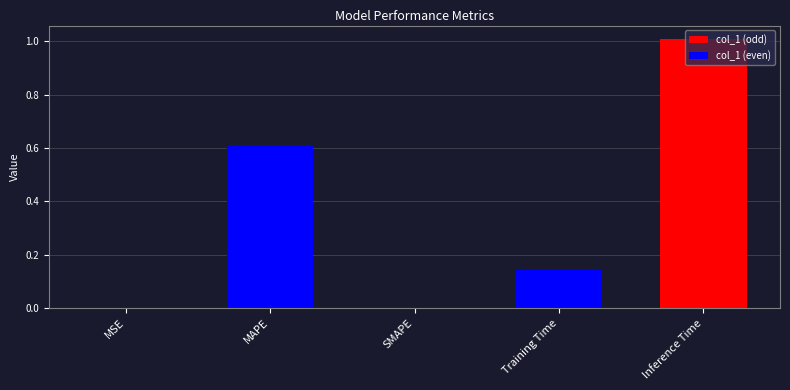

The chart shows a value of 0.6 at MAPE. True or false?

True